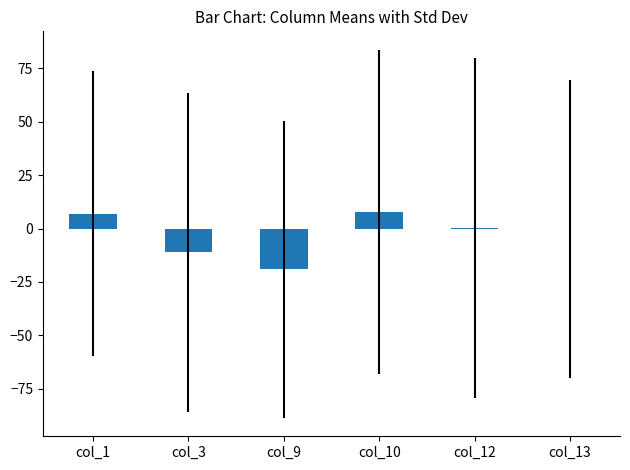

What is the maximum value shown in the chart?

7.9